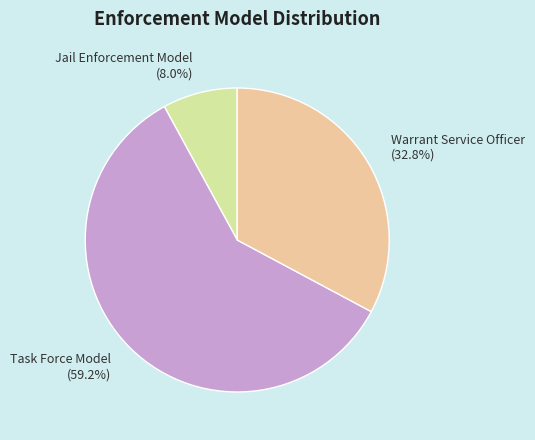

Count the number of slices in the pie.

3